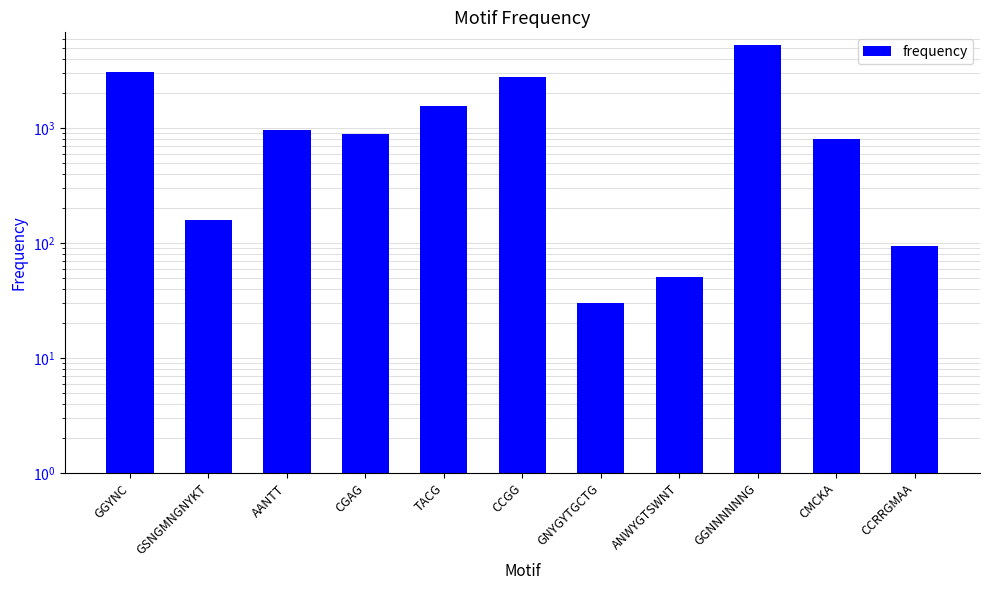

What is the difference between the second highest and minimum values?

3033